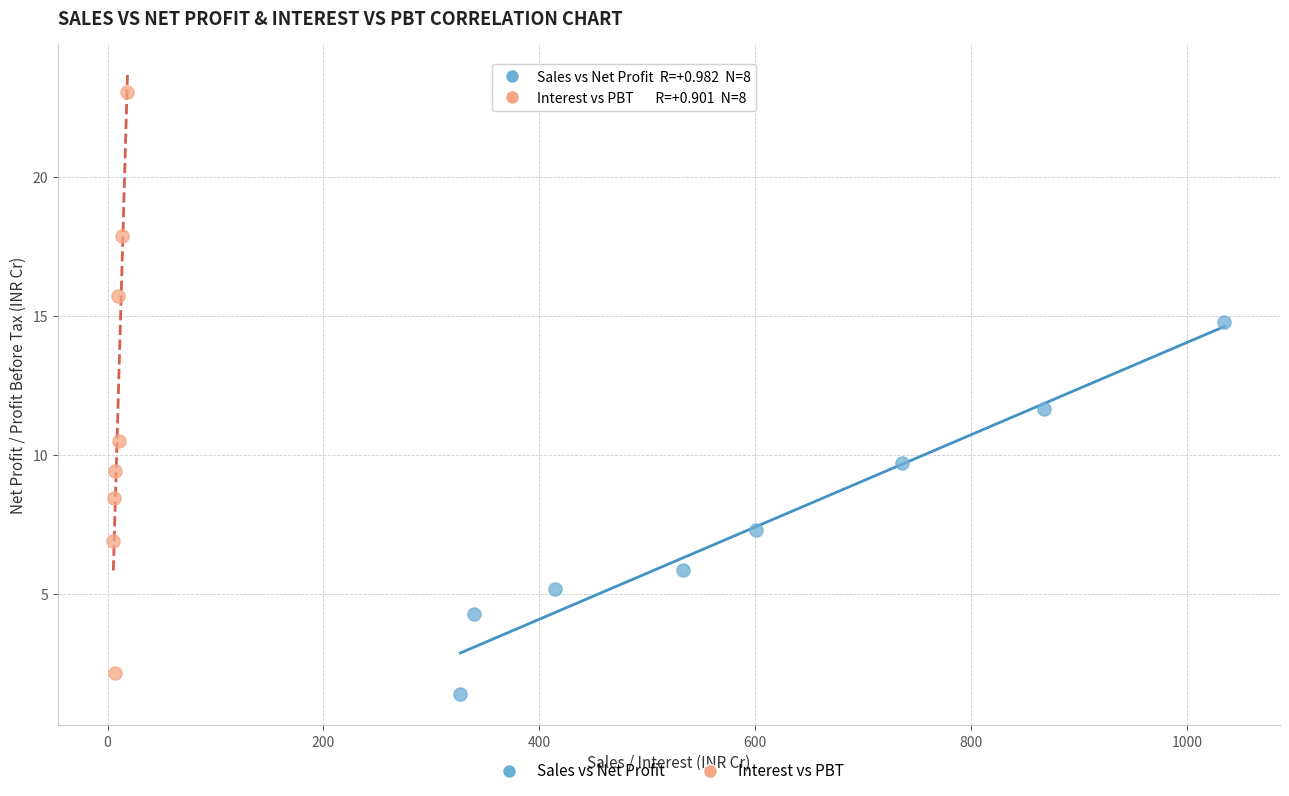

Which series reaches the maximum Y coordinate?

Interest vs PBT